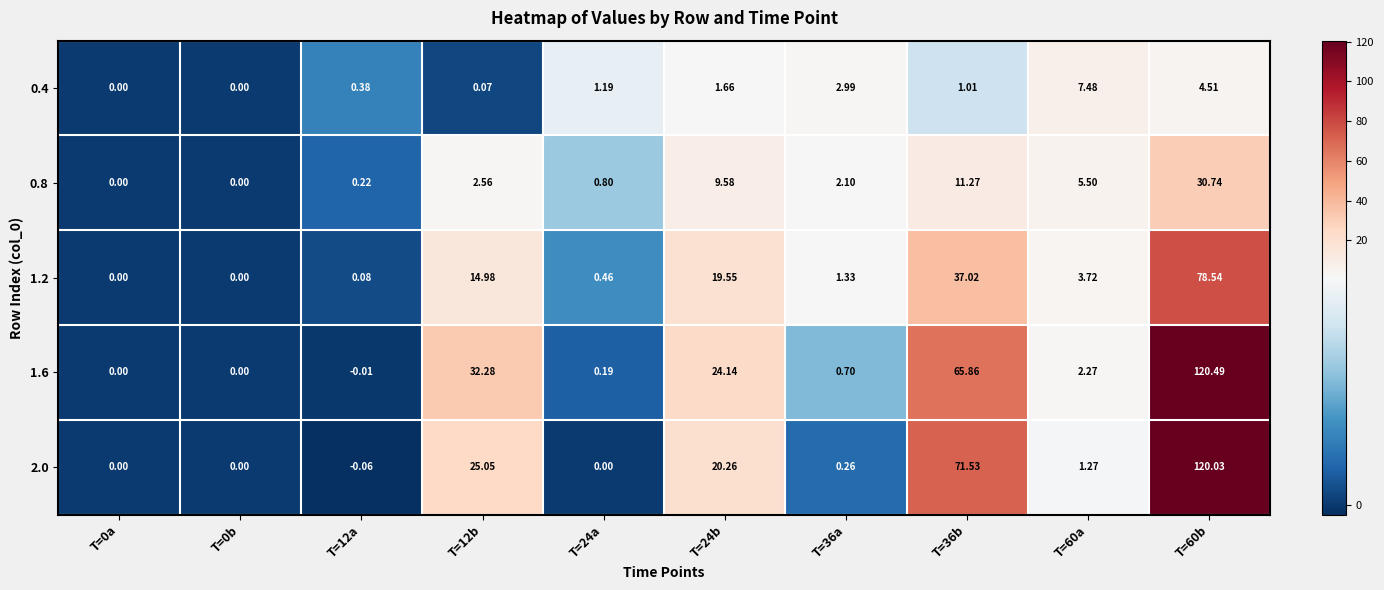

Is the value of 1.6 at T=12b greater than the value of 0.8 at T=60a?

Yes